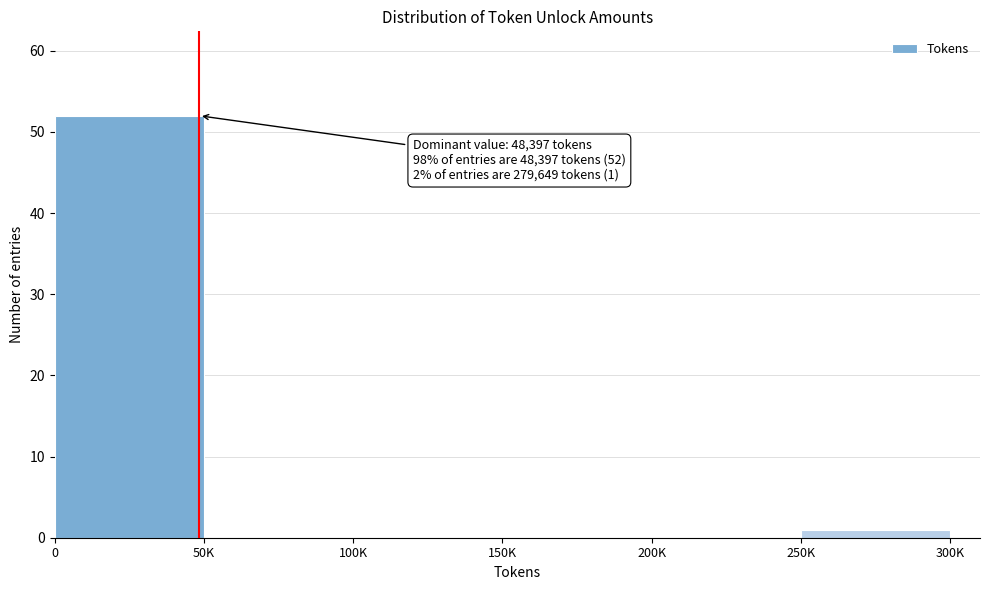

Reading left to right, what are all the values shown in this chart?

0=52	50K=0	100K=0	150K=0	200K=0	250K=1